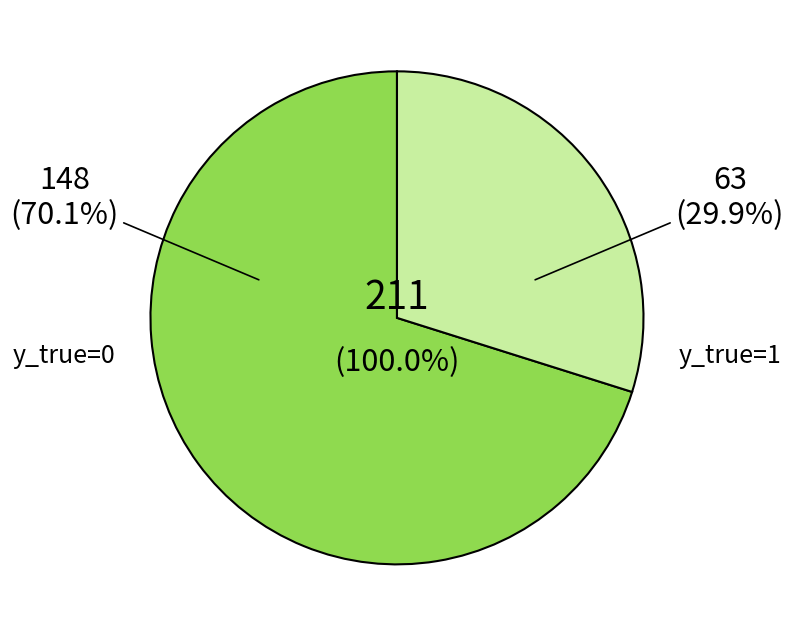

What is the ratio of the value at 1 to the value at 0?

0.4